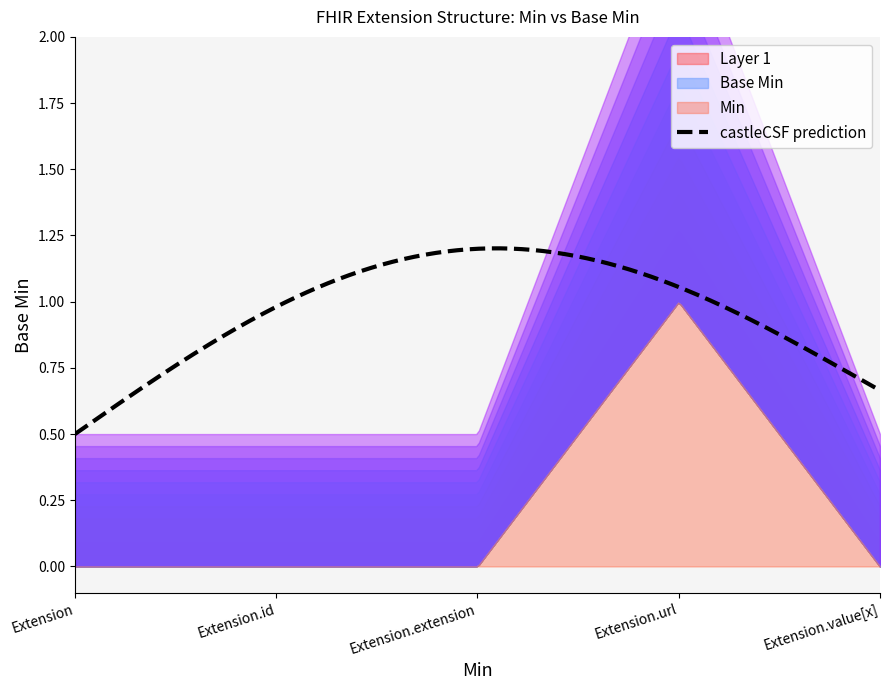

True or false: Min and Base Min cross at least once.

False